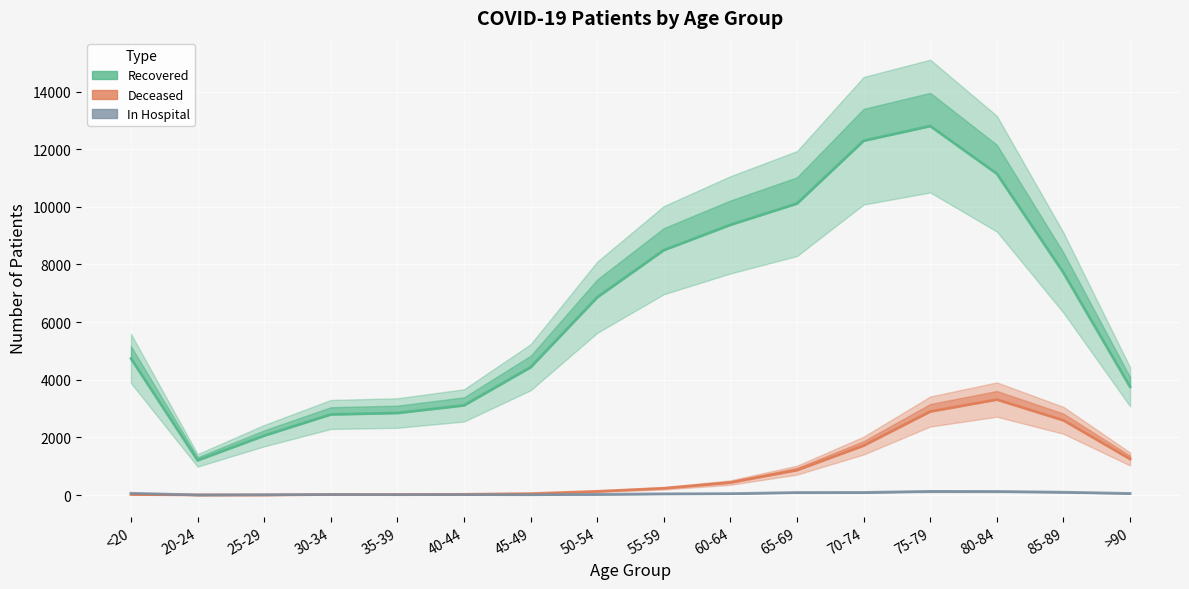

Reading left to right, extract all data points from this chart.

patients_recovered: <20=4737	20-24=1203	25-29=2060	30-34=2795	35-39=2845	40-44=3110	45-49=4433	50-54=6861	55-59=8496	60-64=9375	65-69=10113	70-74=12292	75-79=12802	80-84=11149	85-89=7715	>90=3756
patients_deceased: <20=19	20-24=4	25-29=3	30-34=17	35-39=18	40-44=24	45-49=49	50-54=128	55-59=234	60-64=433	65-69=864	70-74=1716	75-79=2897	80-84=3312	85-89=2592	>90=1250
patients_in_hospital: <20=61	20-24=3	25-29=9	30-34=17	35-39=13	40-44=16	45-49=11	50-54=25	55-59=41	60-64=49	65-69=87	70-74=90	75-79=126	80-84=123	85-89=98	>90=55